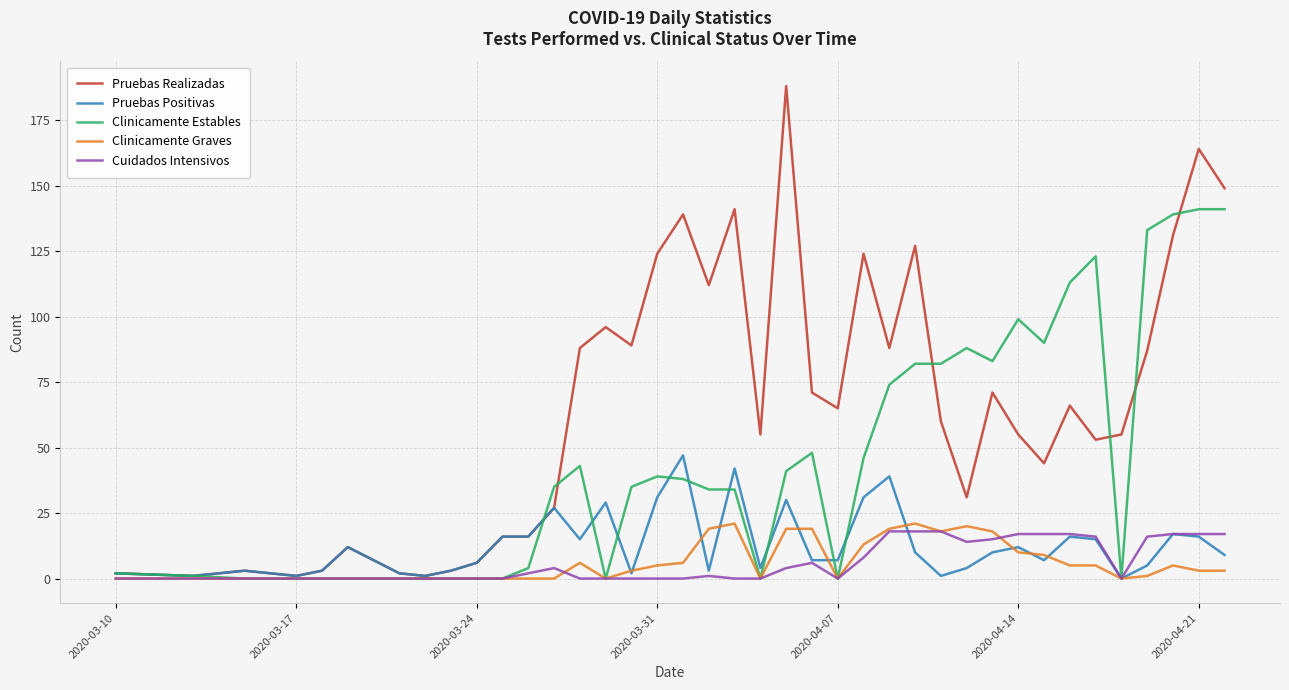

Which series has the largest total across all categories?

Pruebas Realizadas